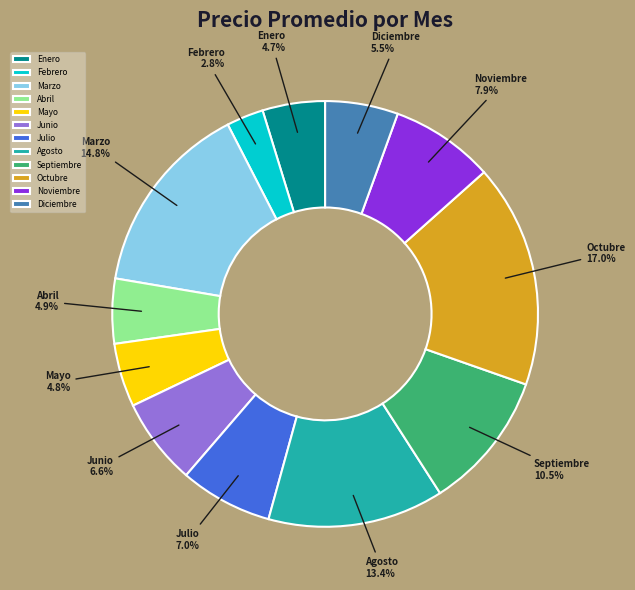

Is the sum of Septiembre and Octubre greater than half?

No